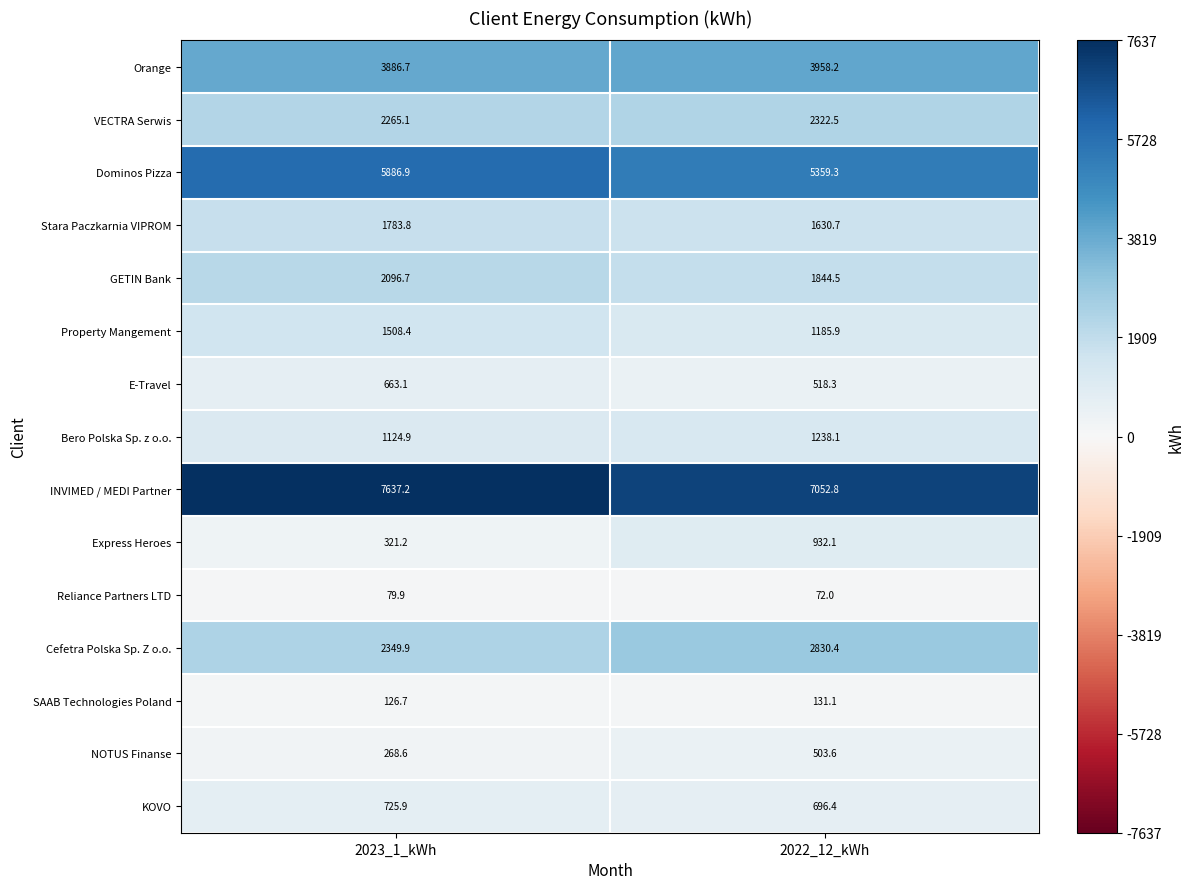

Reading right to left, what are all the values shown in this chart?

Orange: 2022_12_kWh=3958.2	2023_1_kWh=3886.7
VECTRA Serwis: 2022_12_kWh=2322.5	2023_1_kWh=2265.1
Dominos Pizza: 2022_12_kWh=5359.3	2023_1_kWh=5886.9
Stara Paczkarnia VIPROM: 2022_12_kWh=1630.7	2023_1_kWh=1783.8
GETIN Bank: 2022_12_kWh=1844.5	2023_1_kWh=2096.7
Property Mangement: 2022_12_kWh=1185.9	2023_1_kWh=1508.4
E-Travel: 2022_12_kWh=518.3	2023_1_kWh=663.1
Bero Polska Sp. z o.o.: 2022_12_kWh=1238.1	2023_1_kWh=1124.9
INVIMED / MEDI Partner: 2022_12_kWh=7052.8	2023_1_kWh=7637.2
Express Heroes: 2022_12_kWh=932.1	2023_1_kWh=321.2
Reliance Partners LTD: 2022_12_kWh=72.0	2023_1_kWh=79.9
Cefetra Polska Sp. Z o.o.: 2022_12_kWh=2830.4	2023_1_kWh=2349.9
SAAB Technologies Poland: 2022_12_kWh=131.1	2023_1_kWh=126.7
NOTUS Finanse: 2022_12_kWh=503.6	2023_1_kWh=268.6
KOVO: 2022_12_kWh=696.4	2023_1_kWh=725.9